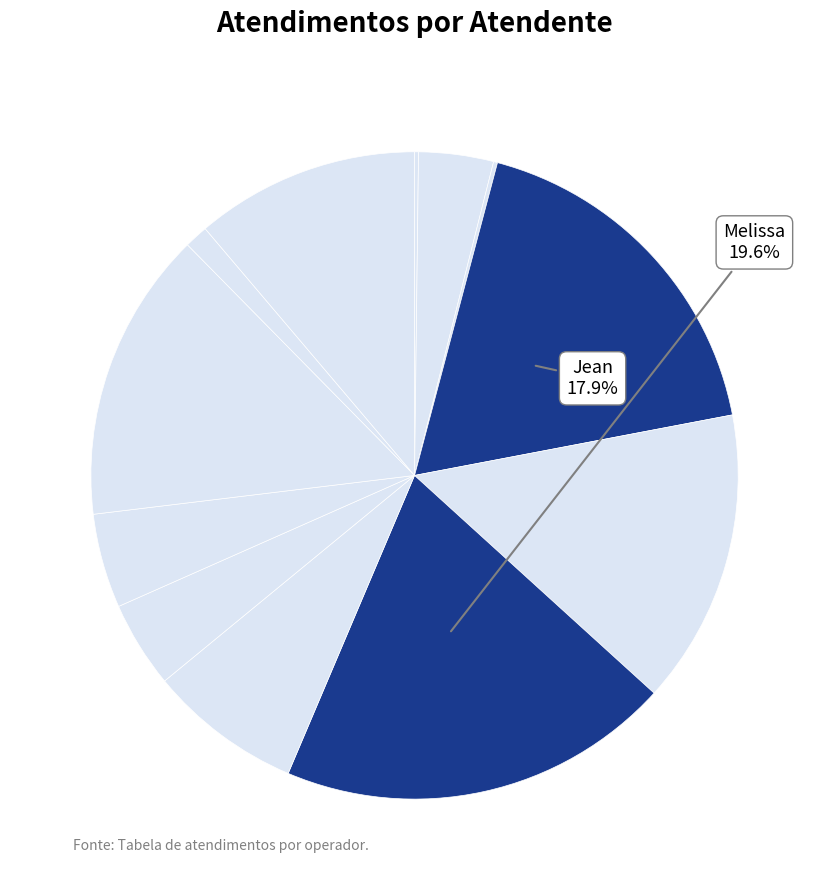

Count the number of slices in the pie.

12